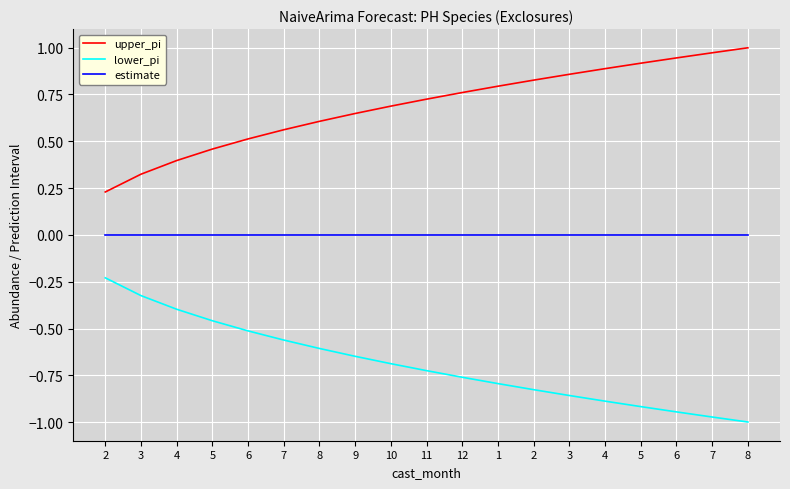

Reading left to right, list all the values displayed in this chart.

upper_pi: 2=0.2	3=0.3	4=0.4	5=0.5	6=0.5	7=0.6	8=0.6	9=0.6	10=0.7	11=0.7	12=0.8	1=0.8	2=0.8	3=0.9	4=0.9	5=0.9	6=0.9	7=1.0	8=1.0
lower_pi: 2=-0.2	3=-0.3	4=-0.4	5=-0.5	6=-0.5	7=-0.6	8=-0.6	9=-0.6	10=-0.7	11=-0.7	12=-0.8	1=-0.8	2=-0.8	3=-0.9	4=-0.9	5=-0.9	6=-0.9	7=-1.0	8=-1.0
estimate: 2=0.0	3=0.0	4=0.0	5=0.0	6=0.0	7=0.0	8=0.0	9=0.0	10=0.0	11=0.0	12=0.0	1=0.0	2=0.0	3=0.0	4=0.0	5=0.0	6=0.0	7=0.0	8=0.0